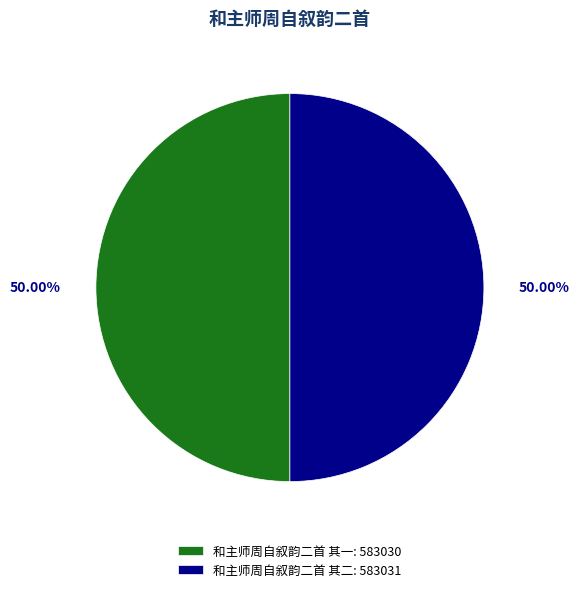

True or false: 和主师周自叙韵二首 其二 accounts for 62% of the total.

False